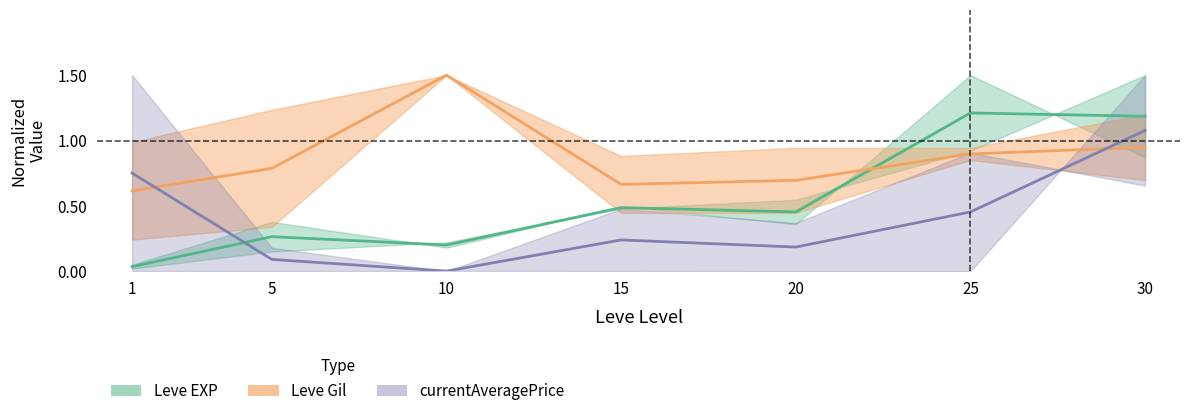

Which series has the largest range (max minus min)?

Leve EXP (mid)